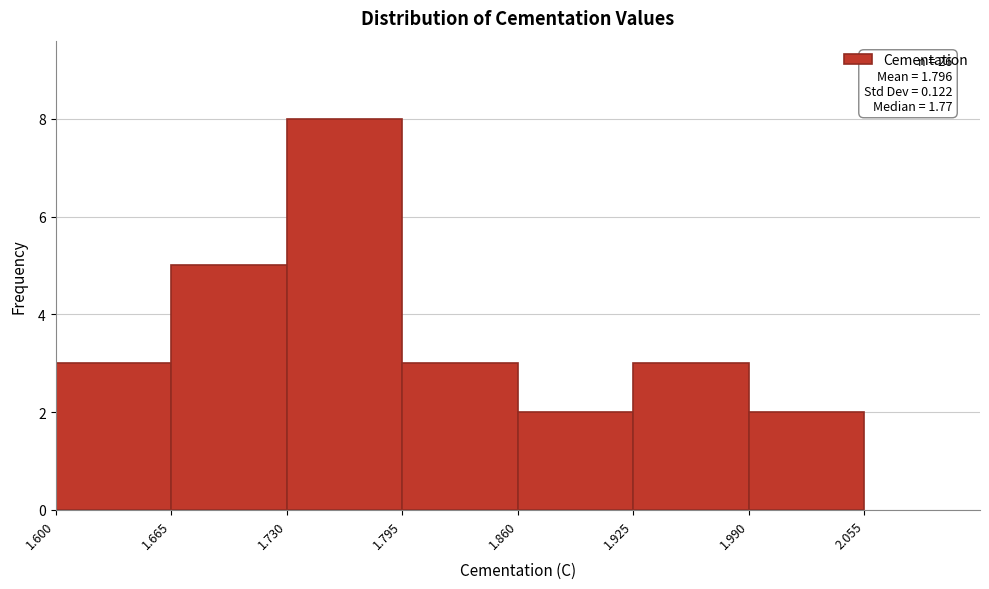

Over which range of the x-axis is the bar tallest?

1.730 to 1.795